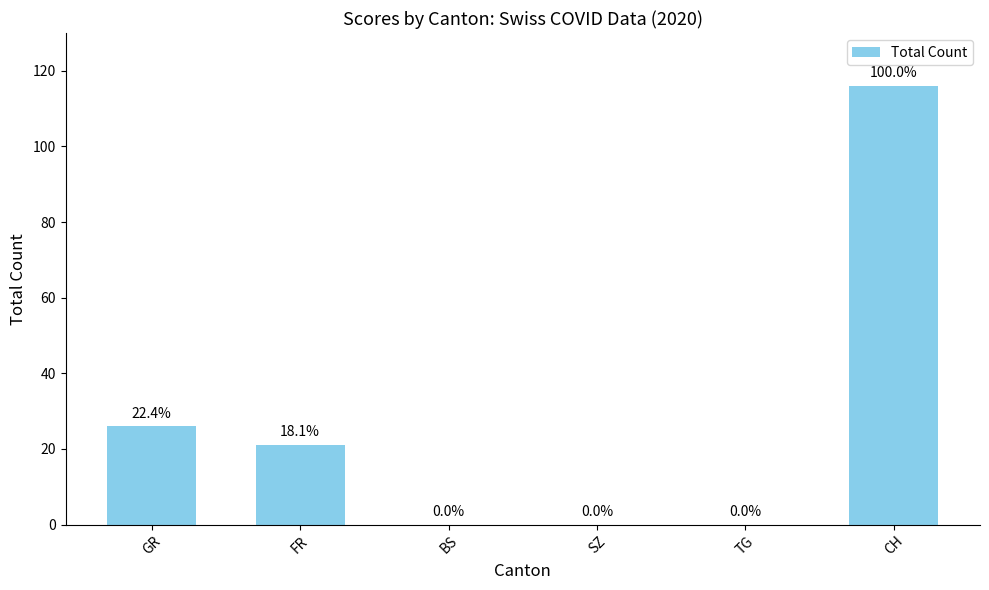

Reading right to left, list all the values displayed in this chart.

116	0	0	0	21	26